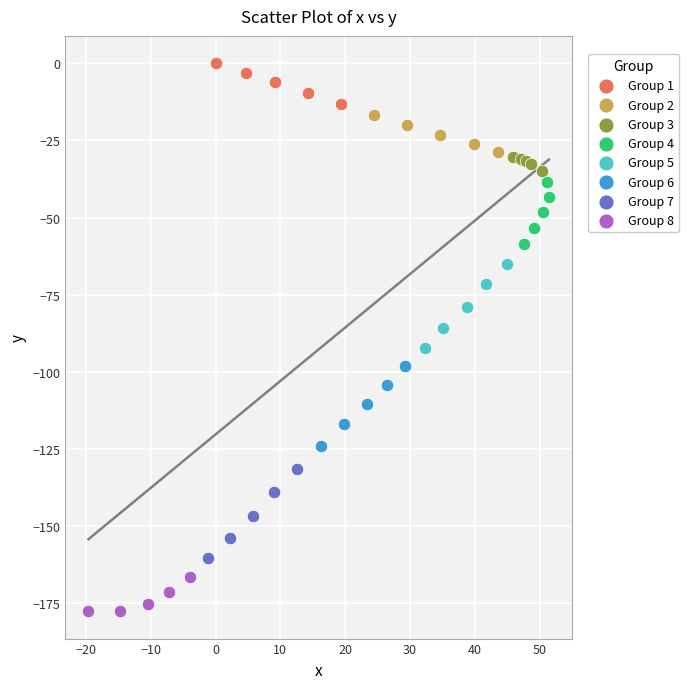

Which series contains the lowest Y value?

Group 8